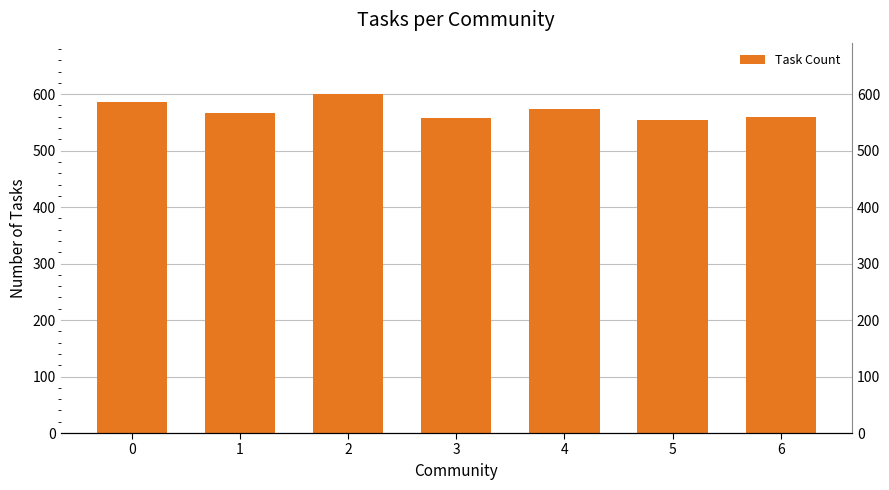

What is the value of the 5th bar from the left?

574